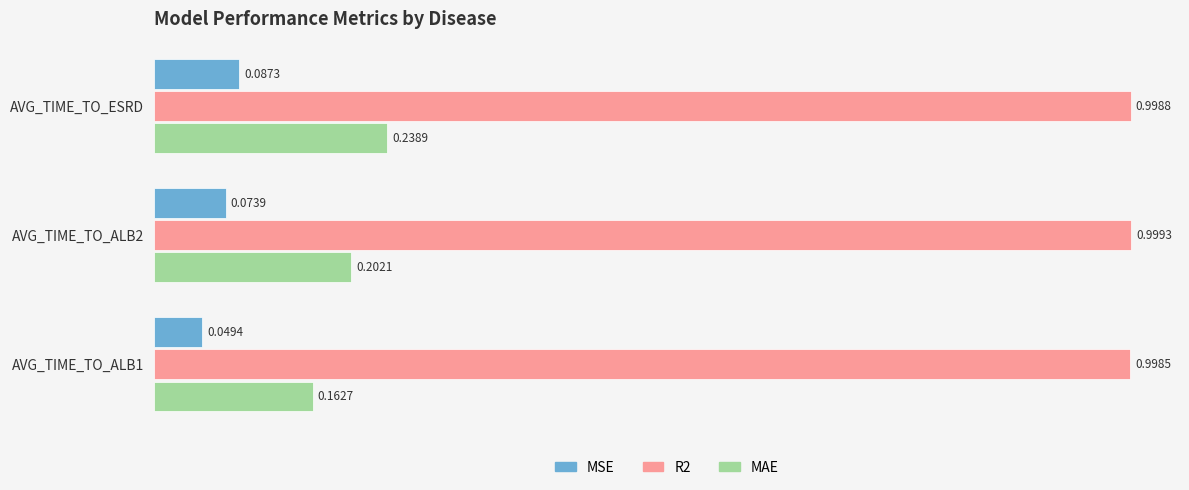

Which series has the widest spread of values?

MAE